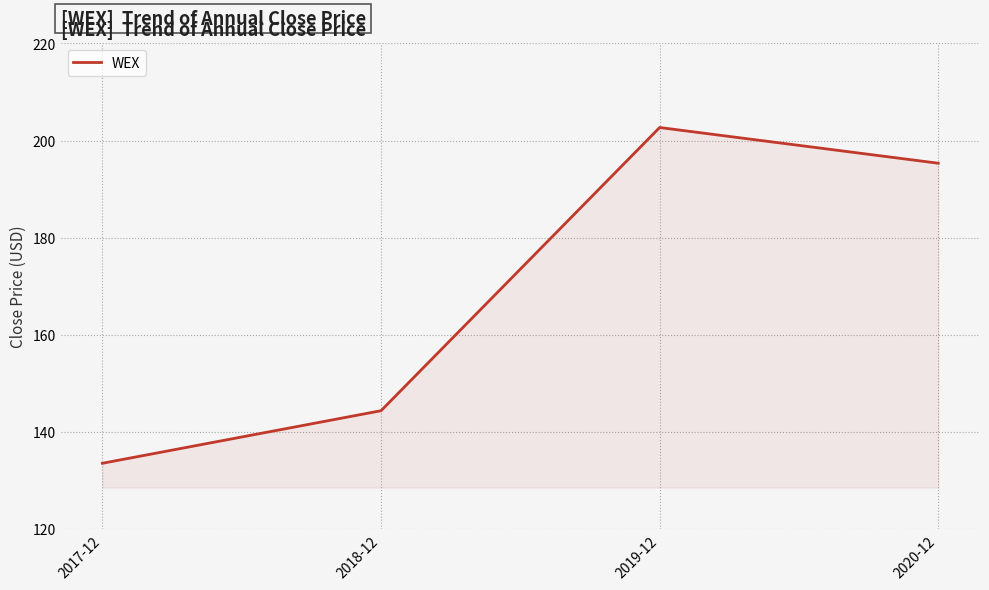

Count the number of categories in the chart.

4